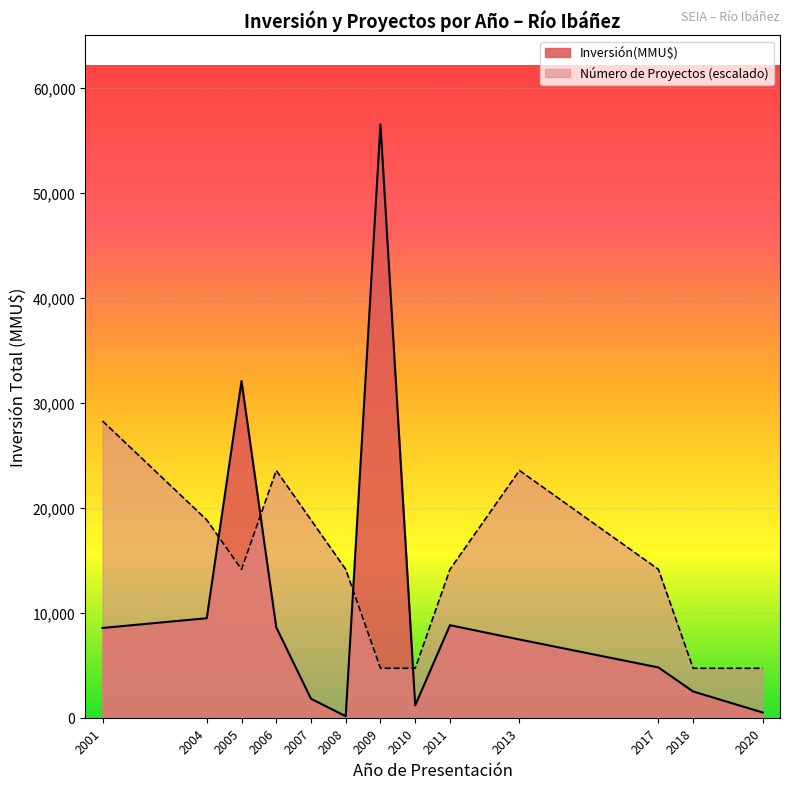

Which category has the highest value across all series?

2009